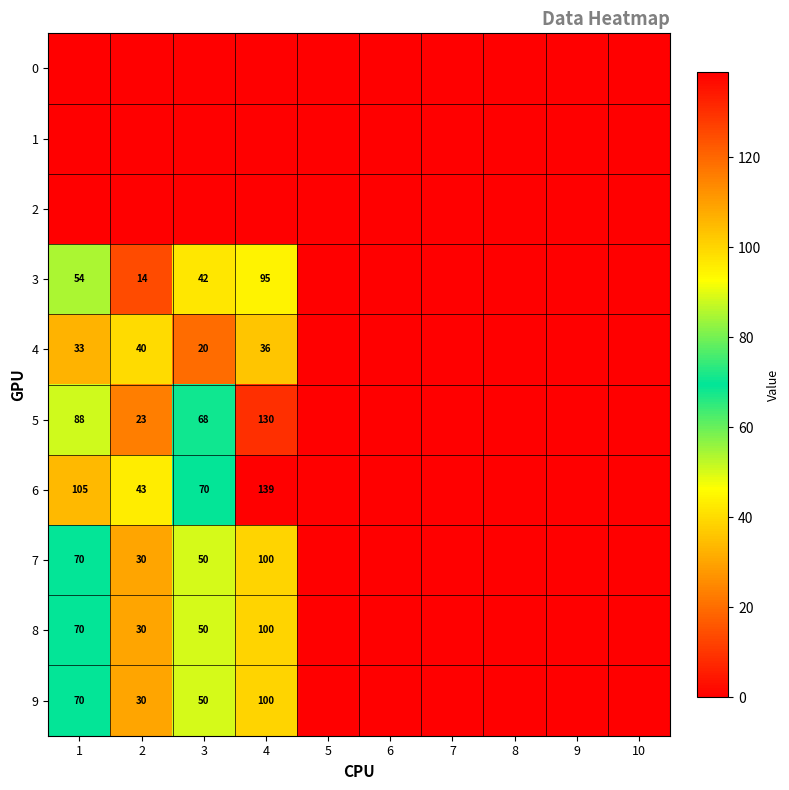

Which category has the lowest value across all series?

1